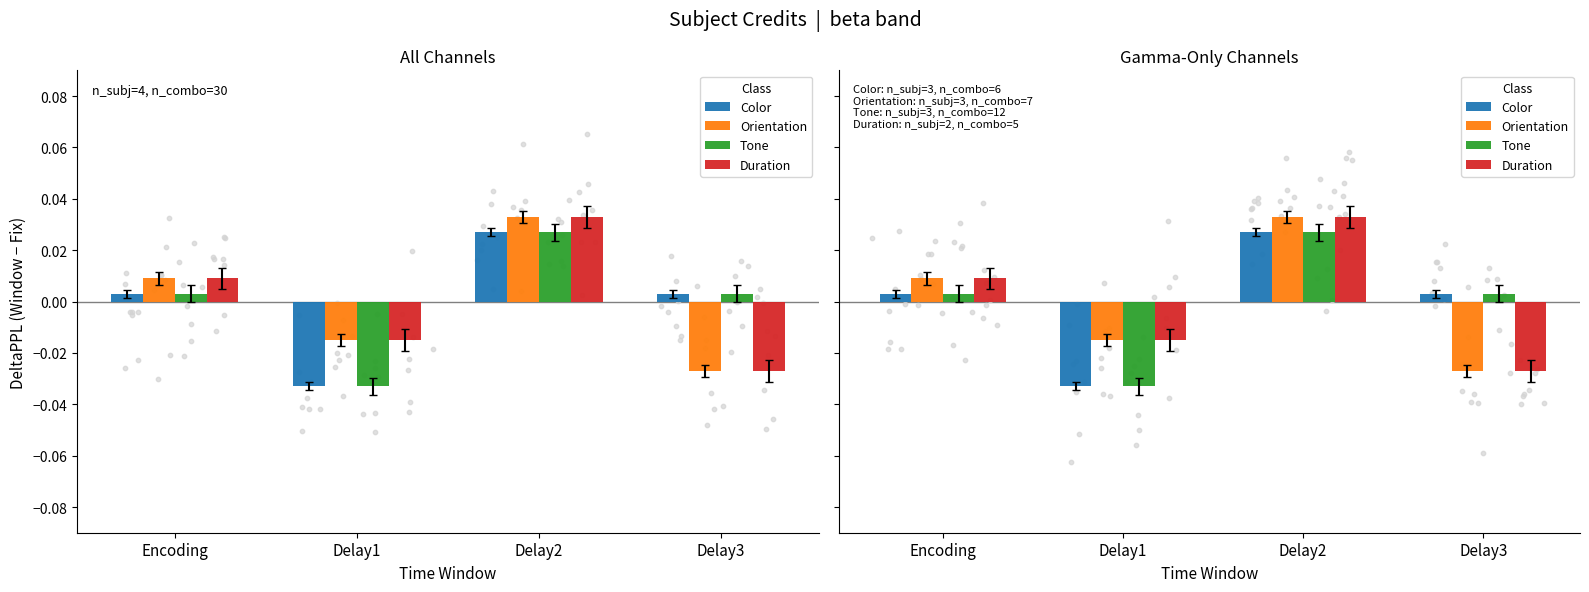

At which category is the sum across all series the highest?

Delay2